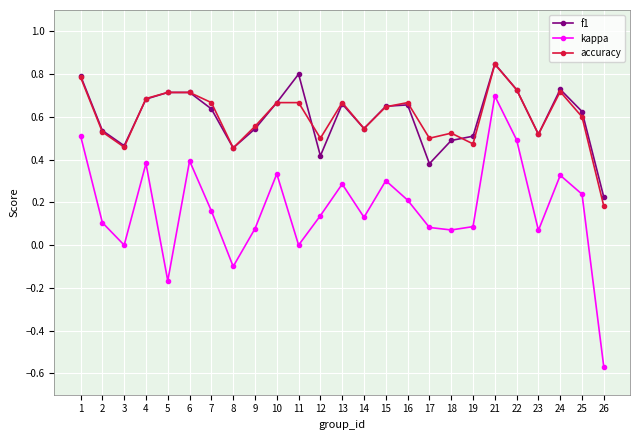

Is the value of f1 at 6 greater than the value of kappa at 17?

Yes